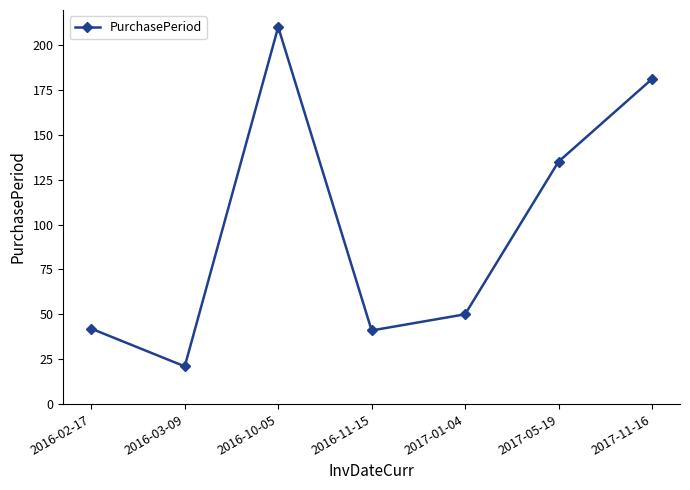

What is the value of the 4th point from the left?

41